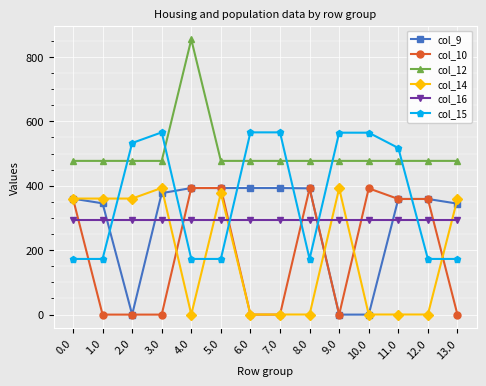

How many series are shown in this chart?

6